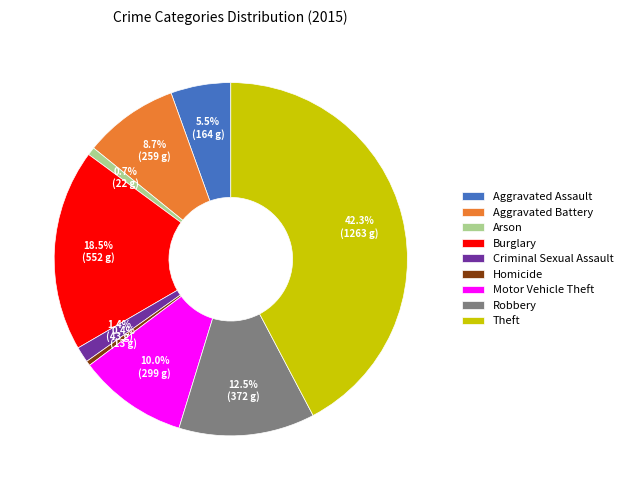

Which has a higher value, Theft or Motor Vehicle Theft?

Theft